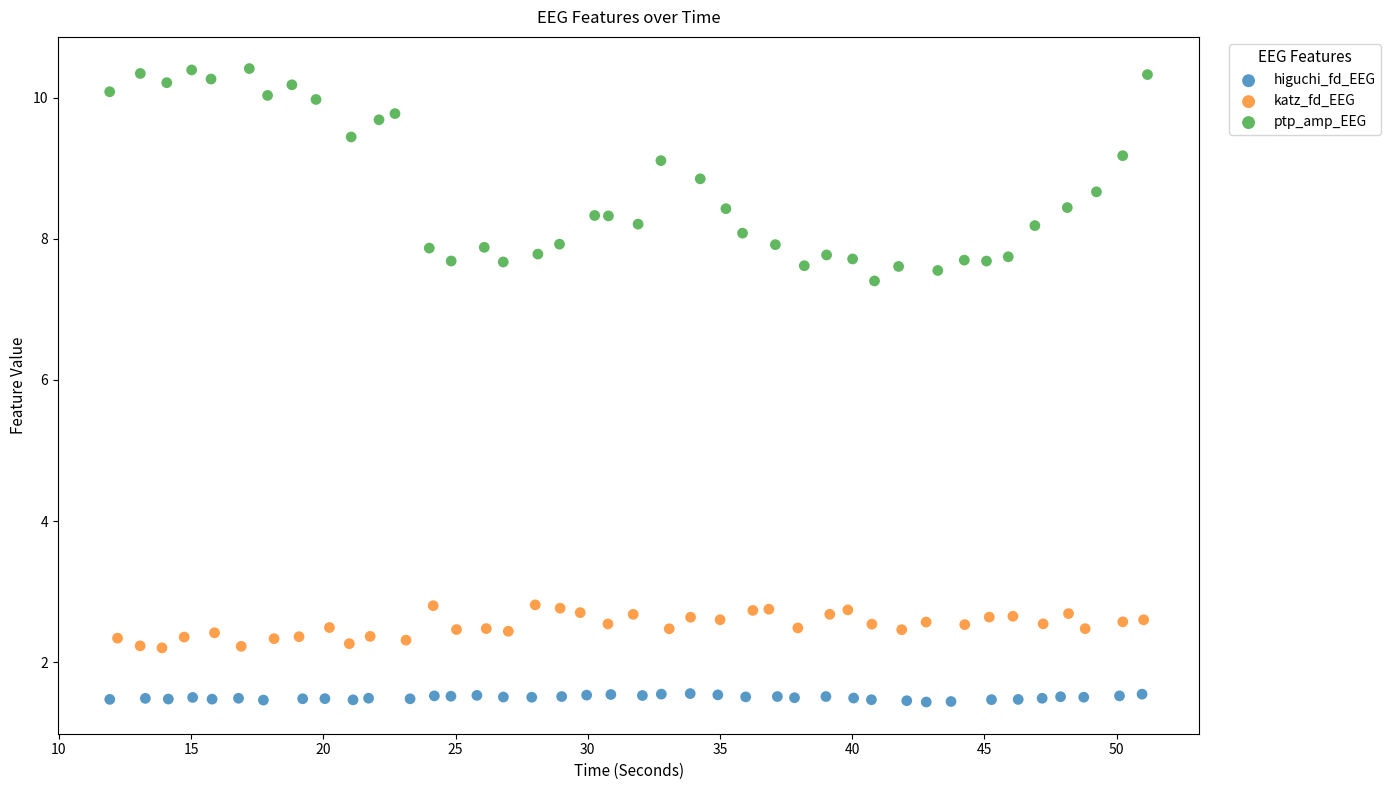

Which series reaches the minimum Y coordinate?

higuchi_fd_EEG